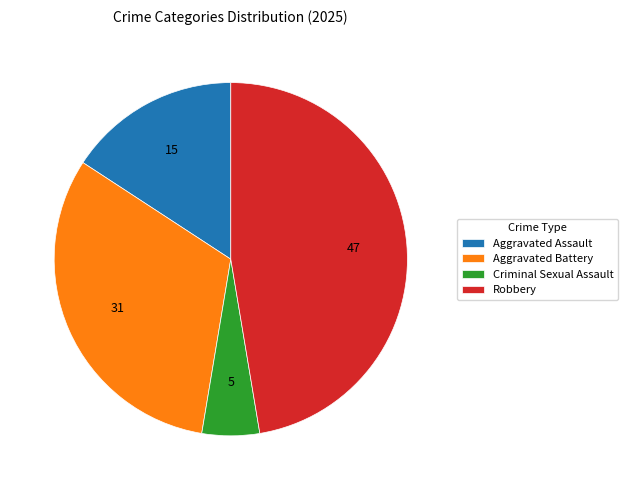

What is the smallest slice in the pie chart?

Criminal Sexual Assault